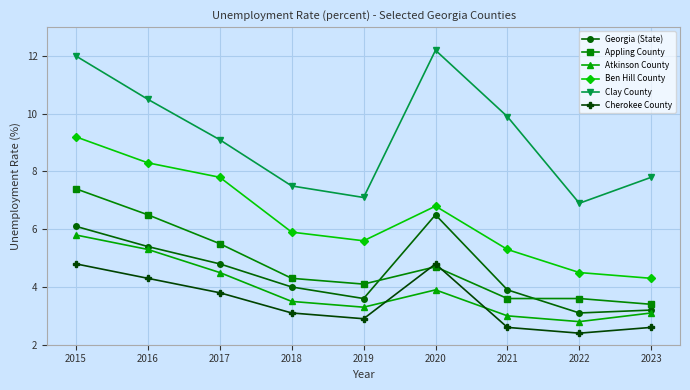

How many lines are shown in the chart?

6